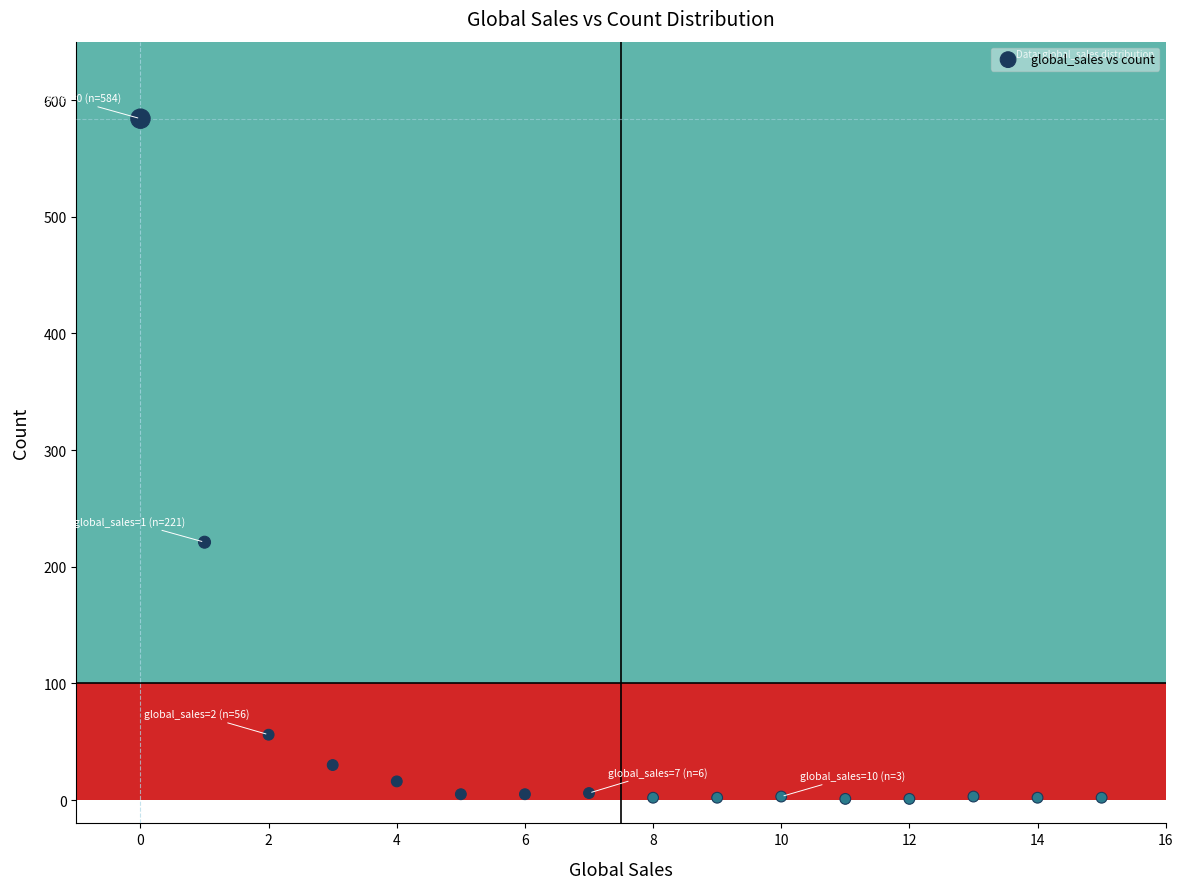

What Y value in the scatter plot is closest to 292?

221